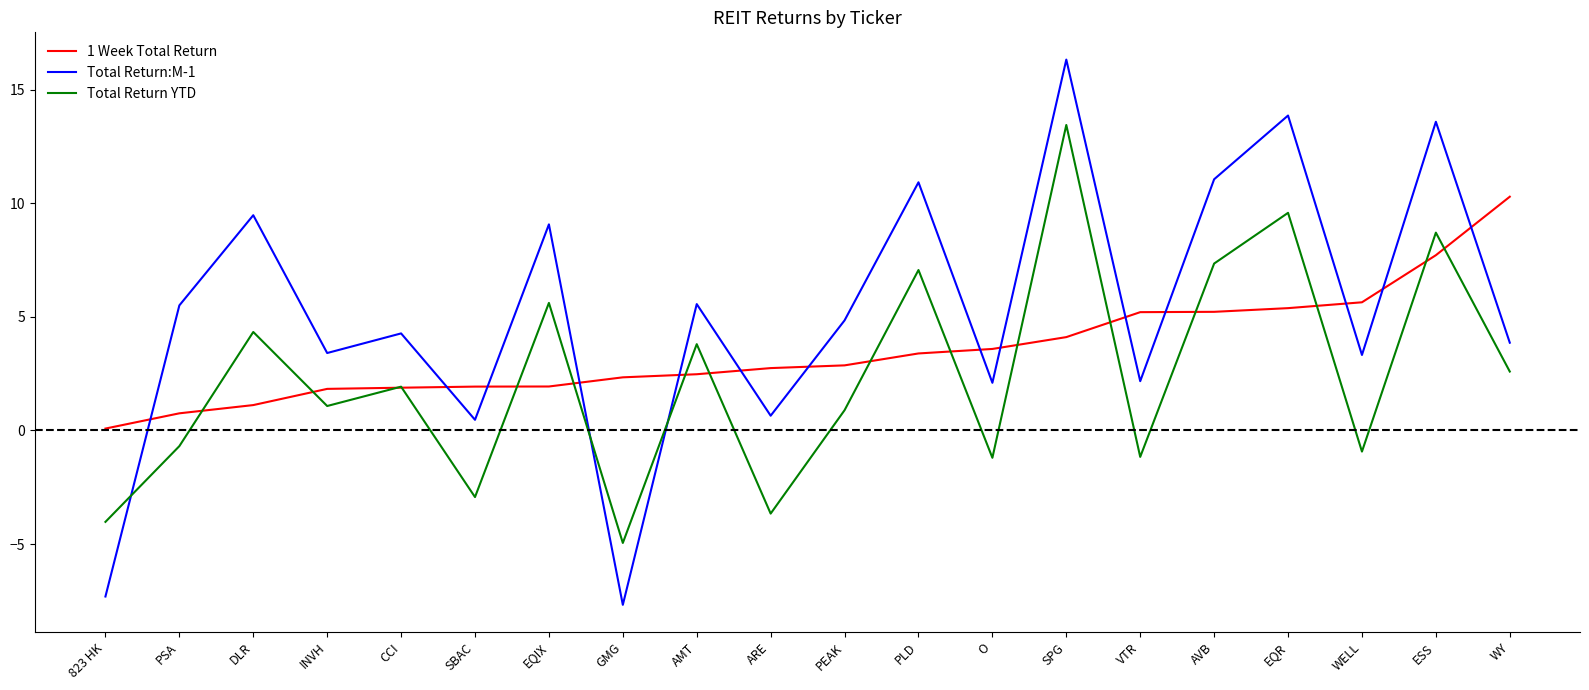

Which category has the highest value in the 1 Week Total Return series?

WY